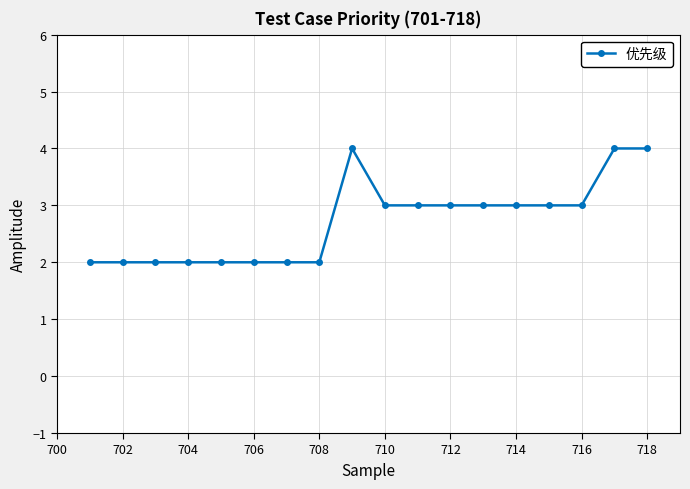

Count the values in the range 2 to 3.

15